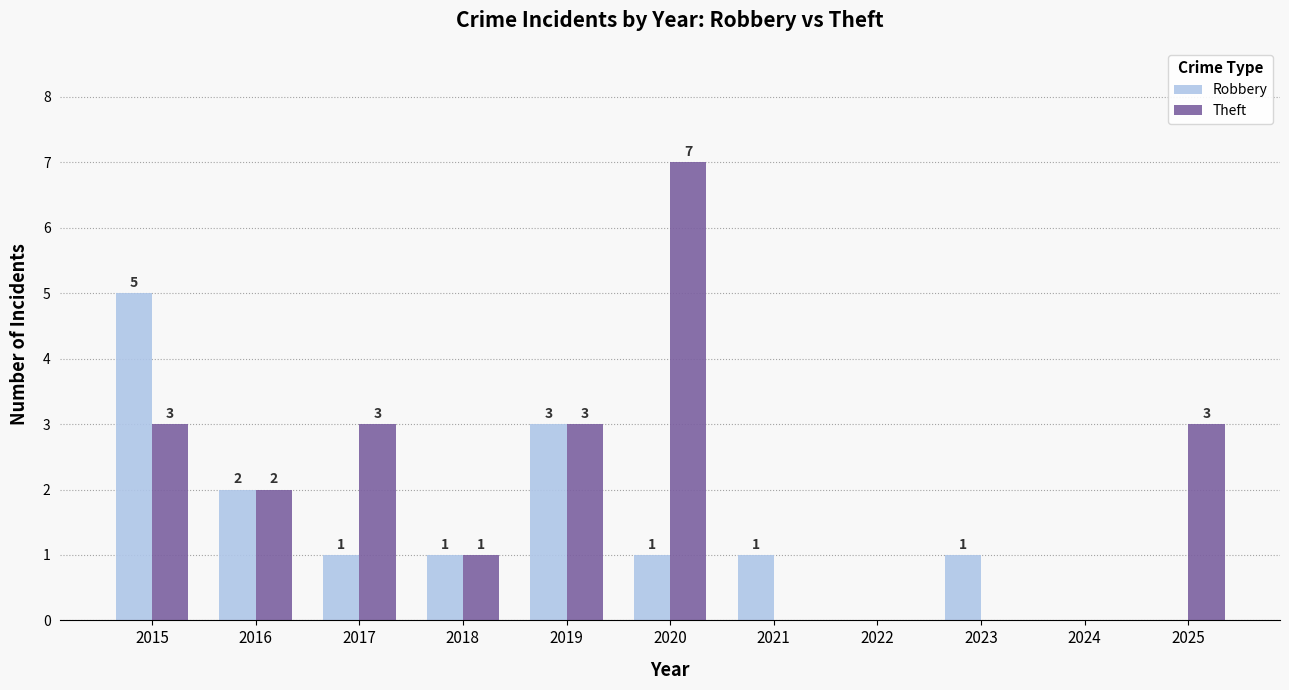

Reading left to right, extract all data points from this chart.

Robbery: 5	2	1	1	3	1	1	0	1	0	0
Theft: 3	2	3	1	3	7	0	0	0	0	3